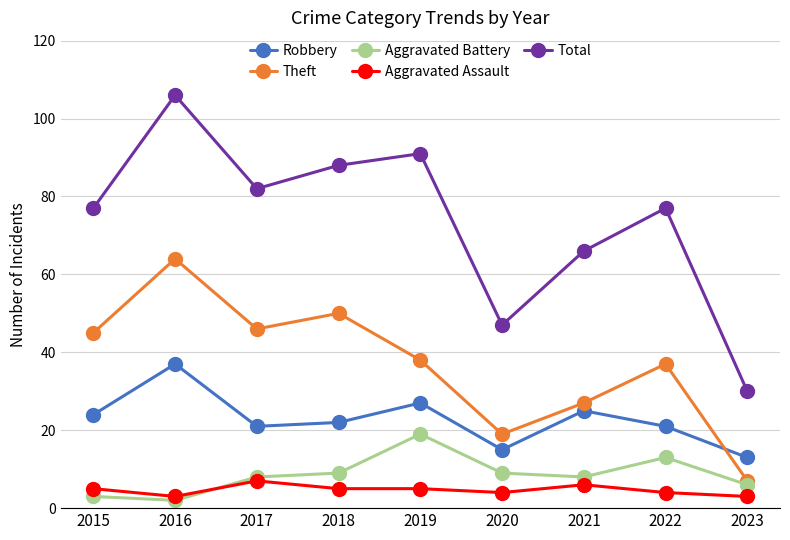

Which series has the widest spread of values?

Total